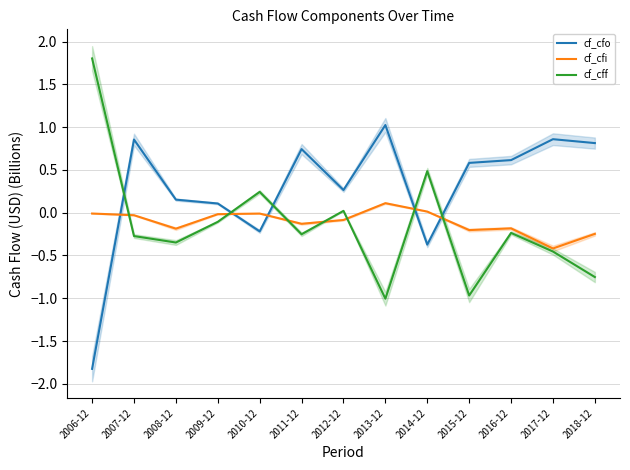

At which label does cf_cfi first exceed 0?

2013-12